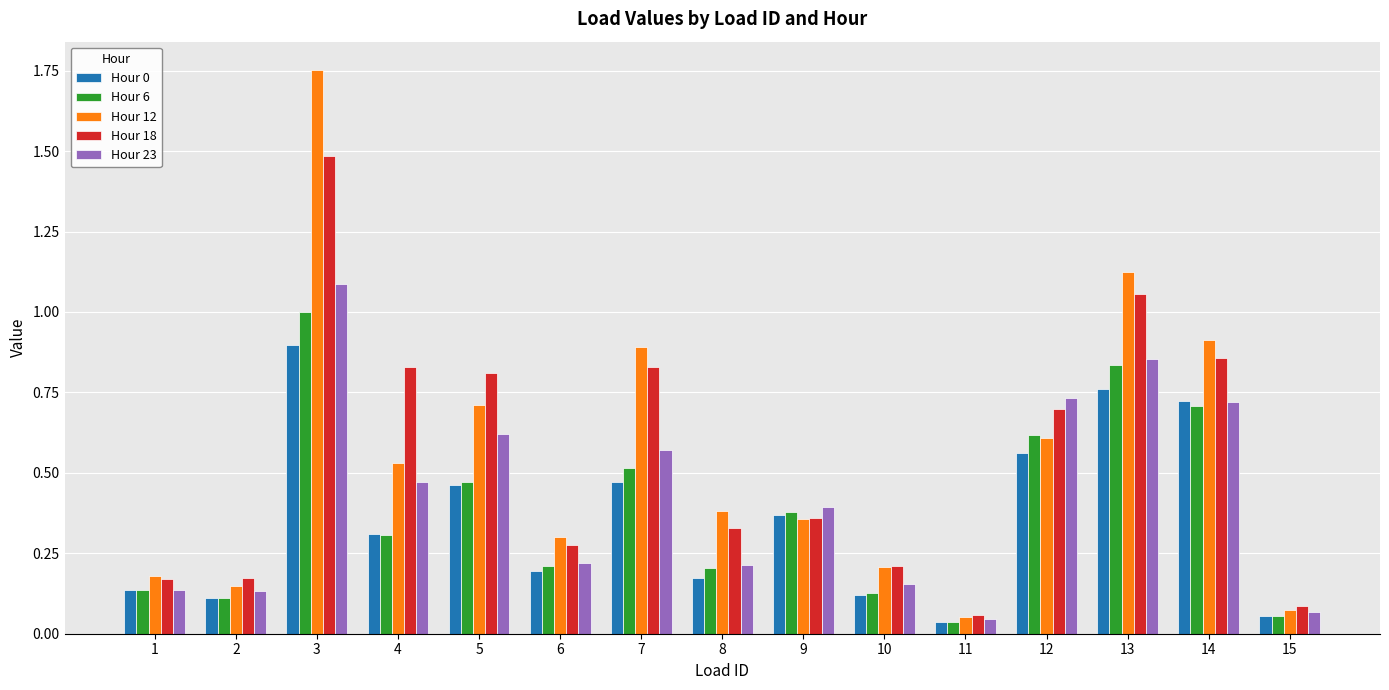

Which series has the widest spread of values?

Hour 12